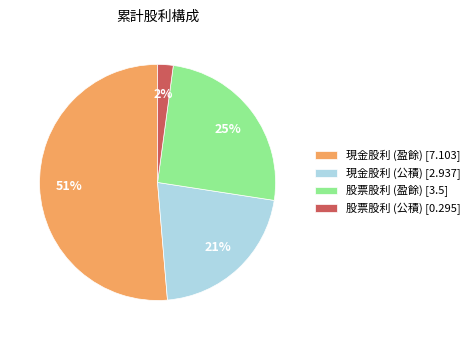

To the nearest percent, what is the average slice percentage?

25%